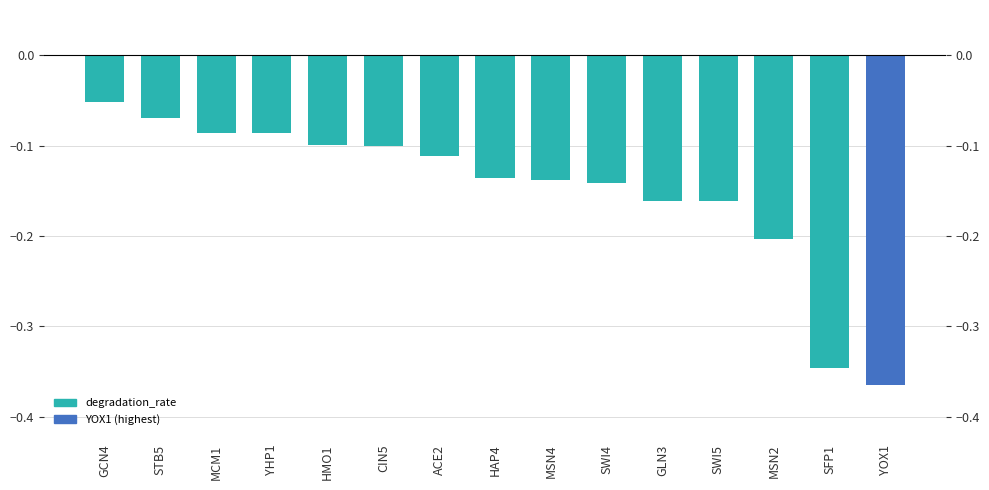

The value at STB5 is -0.1. True or false?

False